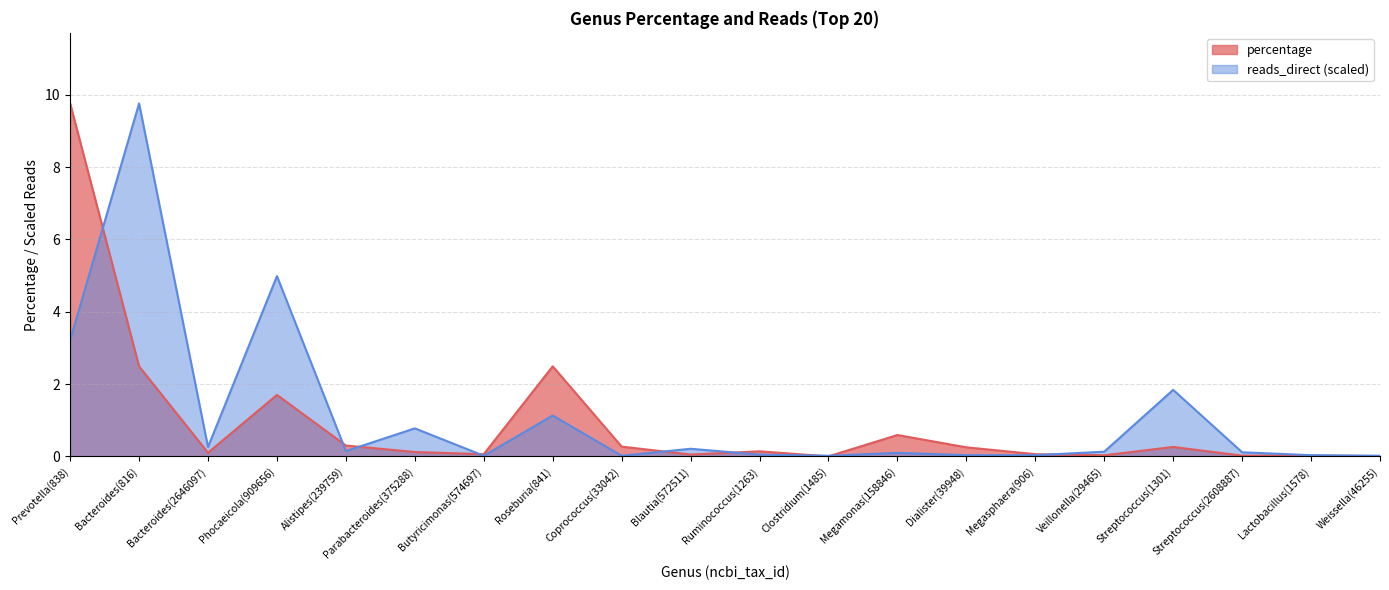

Reading right to left, what are all the values shown in this chart?

percentage: Weissella(46255)=0.0	Lactobacillus(1578)=0.0	Streptococcus(2608887)=0.0	Streptococcus(1301)=0.3	Veillonella(29465)=0.0	Megasphaera(906)=0.1	Dialister(39948)=0.2	Megamonas(158846)=0.6	Clostridium(1485)=0.0	Ruminococcus(1263)=0.1	Blautia(572511)=0.1	Coprococcus(33042)=0.3	Roseburia(841)=2.5	Butyricimonas(574697)=0.1	Parabacteroides(375288)=0.1	Alistipes(239759)=0.3	Phocaeicola(909656)=1.7	Bacteroides(2646097)=0.1	Bacteroides(816)=2.5	Prevotella(838)=9.8
reads_direct_norm: Weissella(46255)=0.0	Lactobacillus(1578)=0.0	Streptococcus(2608887)=0.1	Streptococcus(1301)=1.8	Veillonella(29465)=0.1	Megasphaera(906)=0.0	Dialister(39948)=0.0	Megamonas(158846)=0.1	Clostridium(1485)=0.0	Ruminococcus(1263)=0.0	Blautia(572511)=0.2	Coprococcus(33042)=0.0	Roseburia(841)=1.1	Butyricimonas(574697)=0.0	Parabacteroides(375288)=0.8	Alistipes(239759)=0.1	Phocaeicola(909656)=5.0	Bacteroides(2646097)=0.3	Bacteroides(816)=9.8	Prevotella(838)=3.2